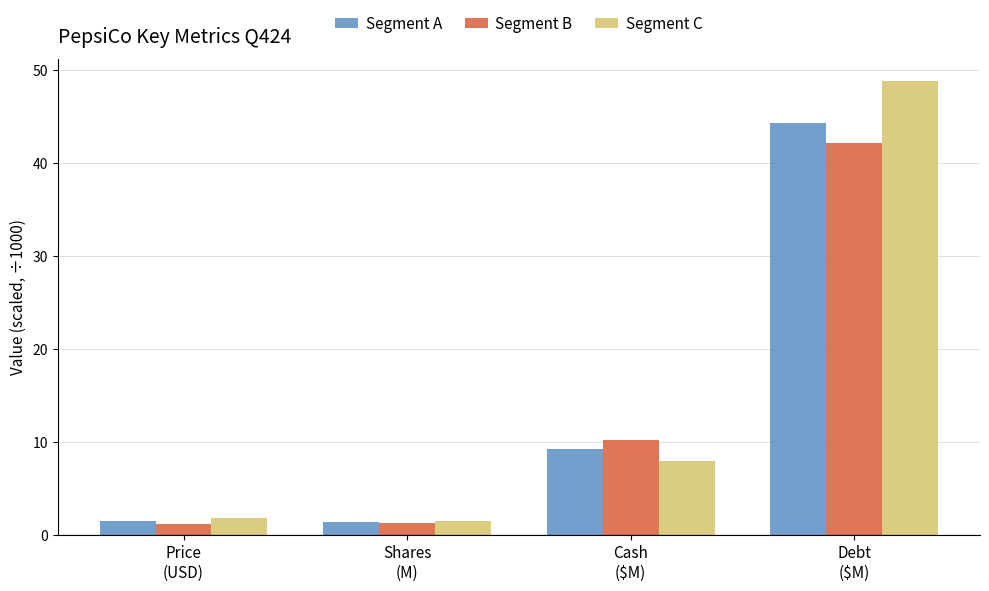

What is the sum of all Segment B values?

54.7